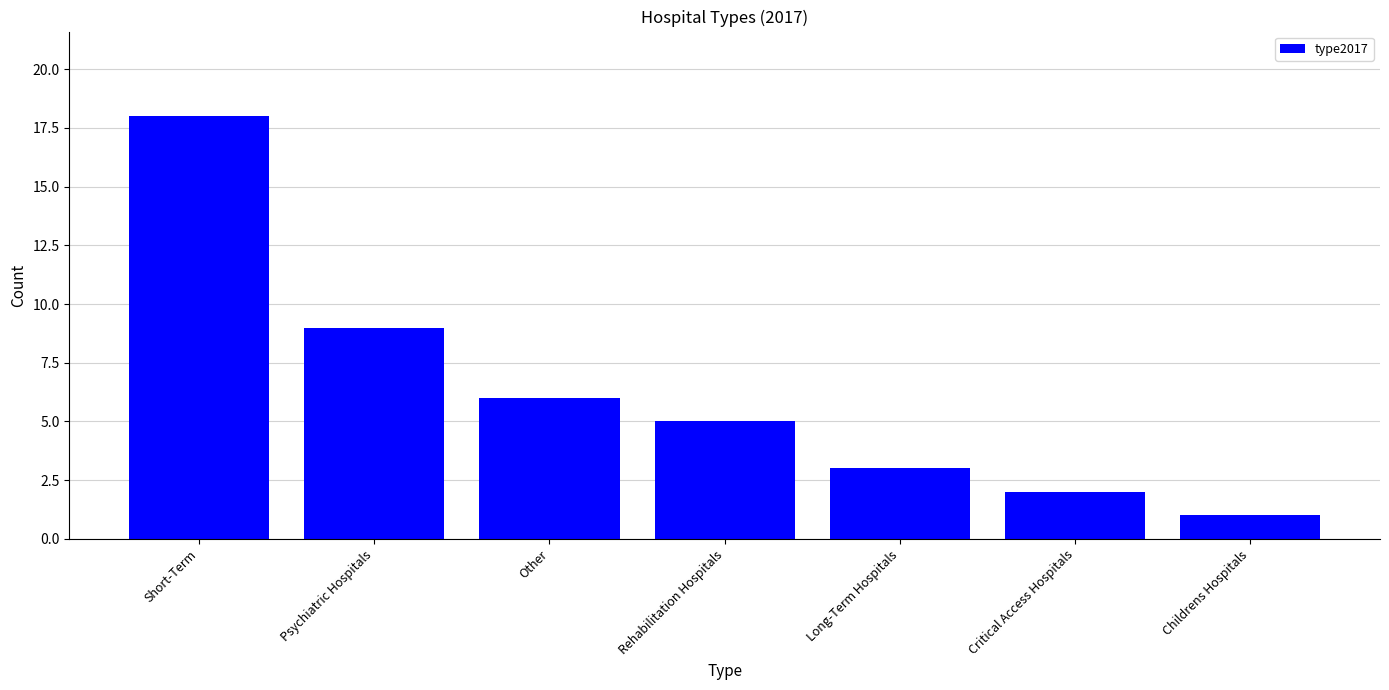

The chart shows a value of 6 at Other. True or false?

True